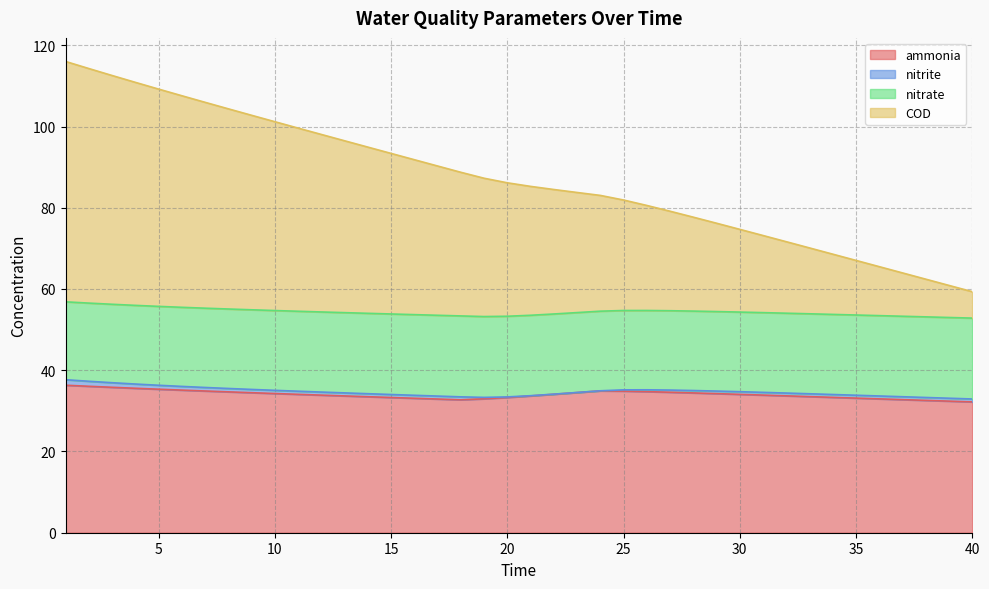

What is the maximum value for ammonia?

36.3